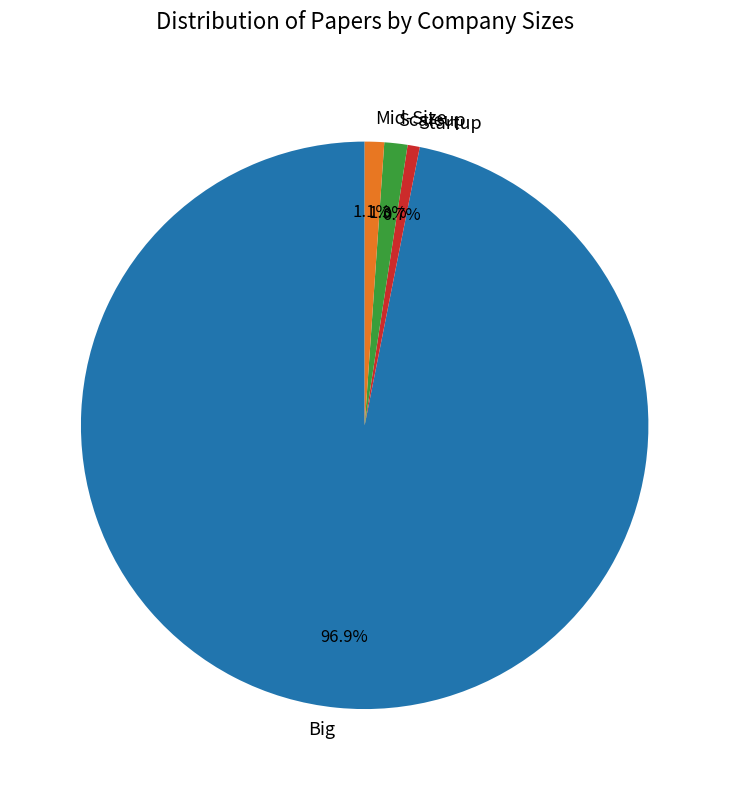

Combined, what portion of the pie is Mid-Size and Scaleup?

2.4%